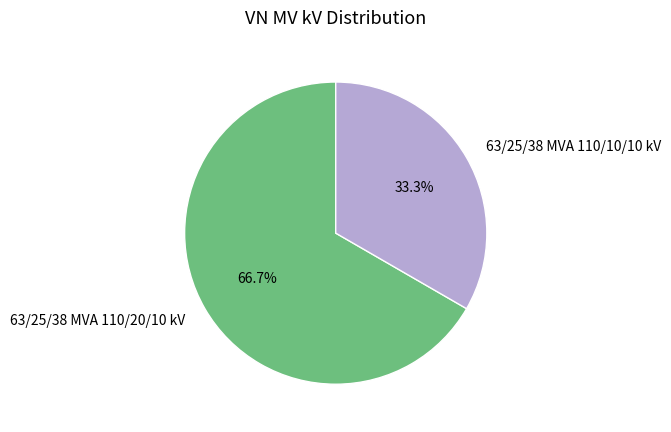

To the nearest percent, what is the difference between the 63/25/38 MVA 110/10/10 kV and 63/25/38 MVA 110/20/10 kV slice percentages?

33%